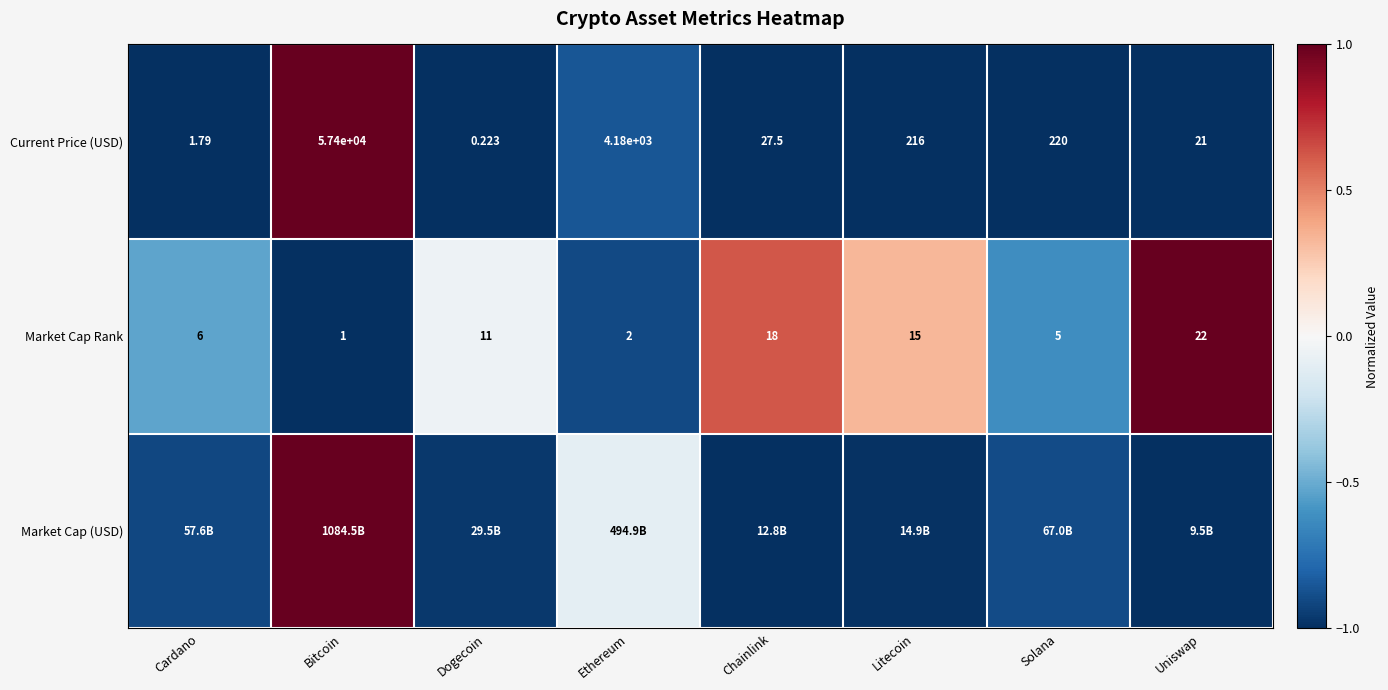

Where is Market Cap Rank nearest to the value 11?

Dogecoin